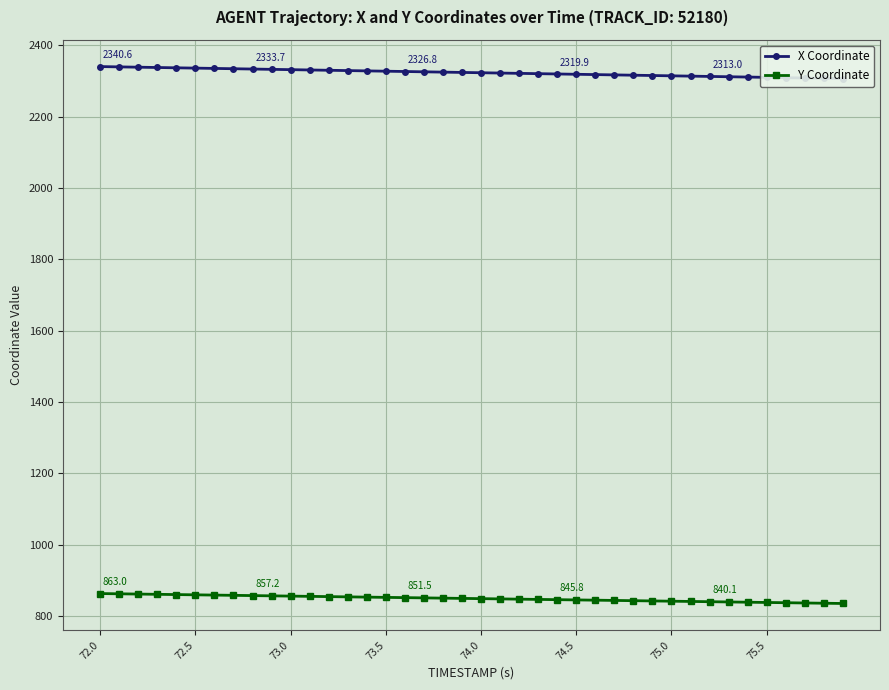

The value of Y Coordinate at 74.5 is 1223.0. True or false?

False